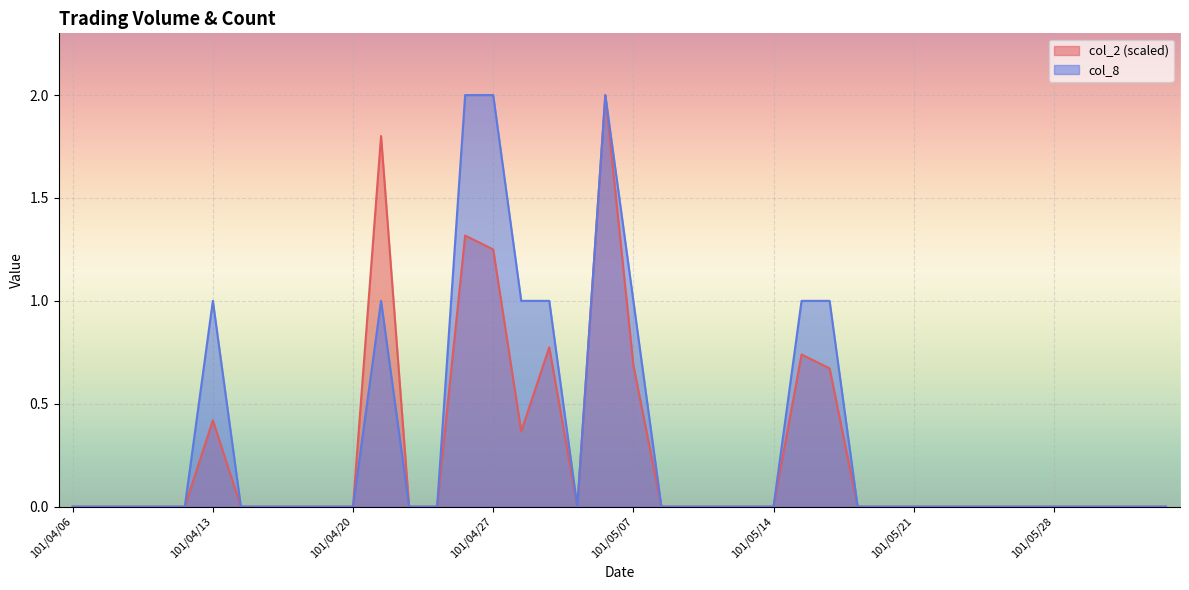

Reading right to left, list all the values displayed in this chart.

col_2: 101/06/01=0.0	101/05/31=0.0	101/05/30=0.0	101/05/29=0.0	101/05/28=0.0	101/05/25=0.0	101/05/24=0.0	101/05/23=0.0	101/05/22=0.0	101/05/21=0.0	101/05/18=0.0	101/05/17=0.0	101/05/16=0.7	101/05/15=0.7	101/05/14=0.0	101/05/11=0.0	101/05/10=0.0	101/05/09=0.0	101/05/08=0.0	101/05/07=0.7	101/05/04=2.0	101/05/03=0.0	101/05/02=0.8	101/04/30=0.4	101/04/27=1.2	101/04/26=1.3	101/04/25=0.0	101/04/24=0.0	101/04/23=1.8	101/04/20=0.0	101/04/19=0.0	101/04/18=0.0	101/04/17=0.0	101/04/16=0.0	101/04/13=0.4	101/04/12=0.0	101/04/11=0.0	101/04/10=0.0	101/04/09=0.0	101/04/06=0.0
col_8: 101/06/01=0.0	101/05/31=0.0	101/05/30=0.0	101/05/29=0.0	101/05/28=0.0	101/05/25=0.0	101/05/24=0.0	101/05/23=0.0	101/05/22=0.0	101/05/21=0.0	101/05/18=0.0	101/05/17=0.0	101/05/16=1.0	101/05/15=1.0	101/05/14=0.0	101/05/11=0.0	101/05/10=0.0	101/05/09=0.0	101/05/08=0.0	101/05/07=1.0	101/05/04=2.0	101/05/03=0.0	101/05/02=1.0	101/04/30=1.0	101/04/27=2.0	101/04/26=2.0	101/04/25=0.0	101/04/24=0.0	101/04/23=1.0	101/04/20=0.0	101/04/19=0.0	101/04/18=0.0	101/04/17=0.0	101/04/16=0.0	101/04/13=1.0	101/04/12=0.0	101/04/11=0.0	101/04/10=0.0	101/04/09=0.0	101/04/06=0.0